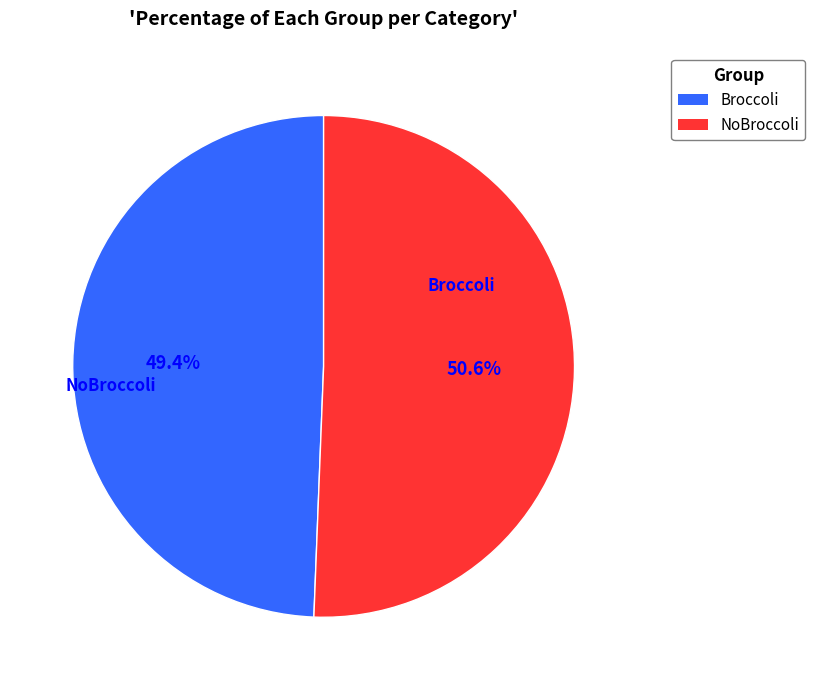

What is the largest slice in the pie chart?

NoBroccoli